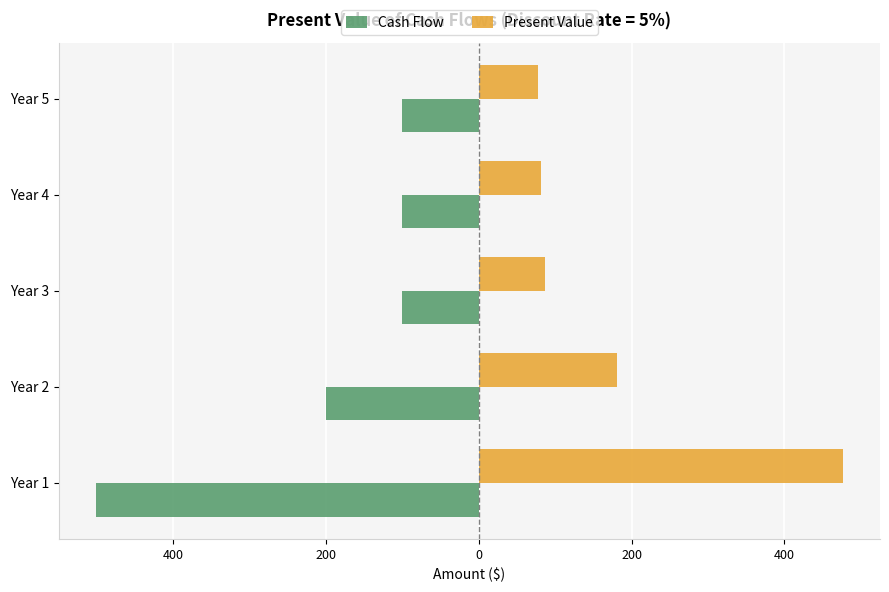

What are all the series names shown in the legend?

Cash Flow, Present Value